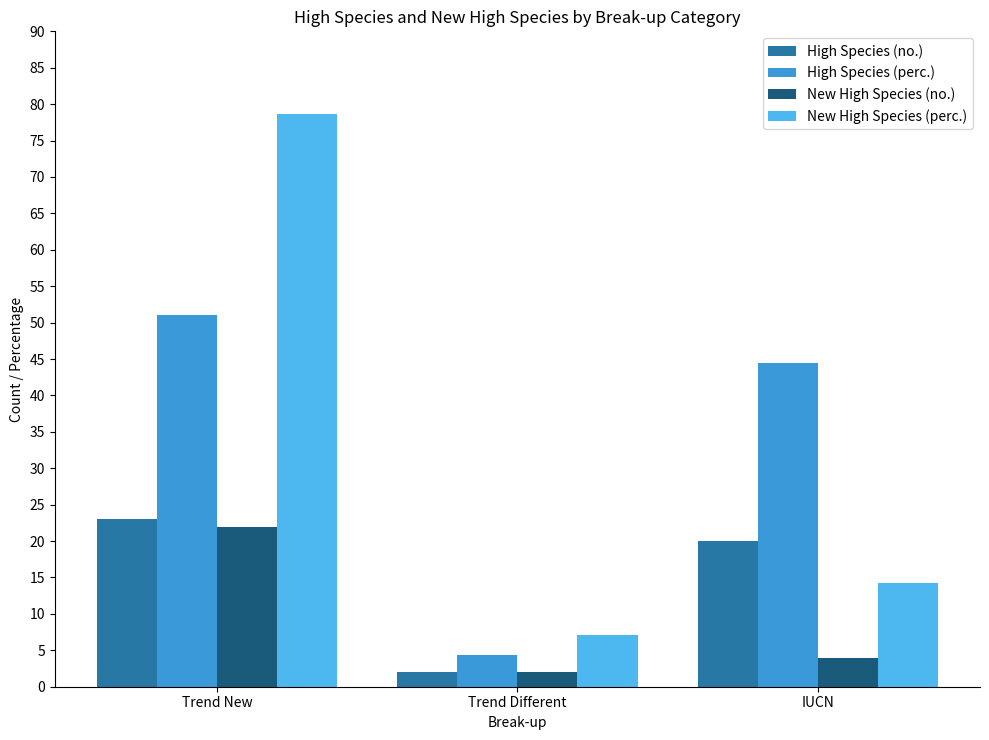

What is the sum of all New High Species (no.) values?

28.0